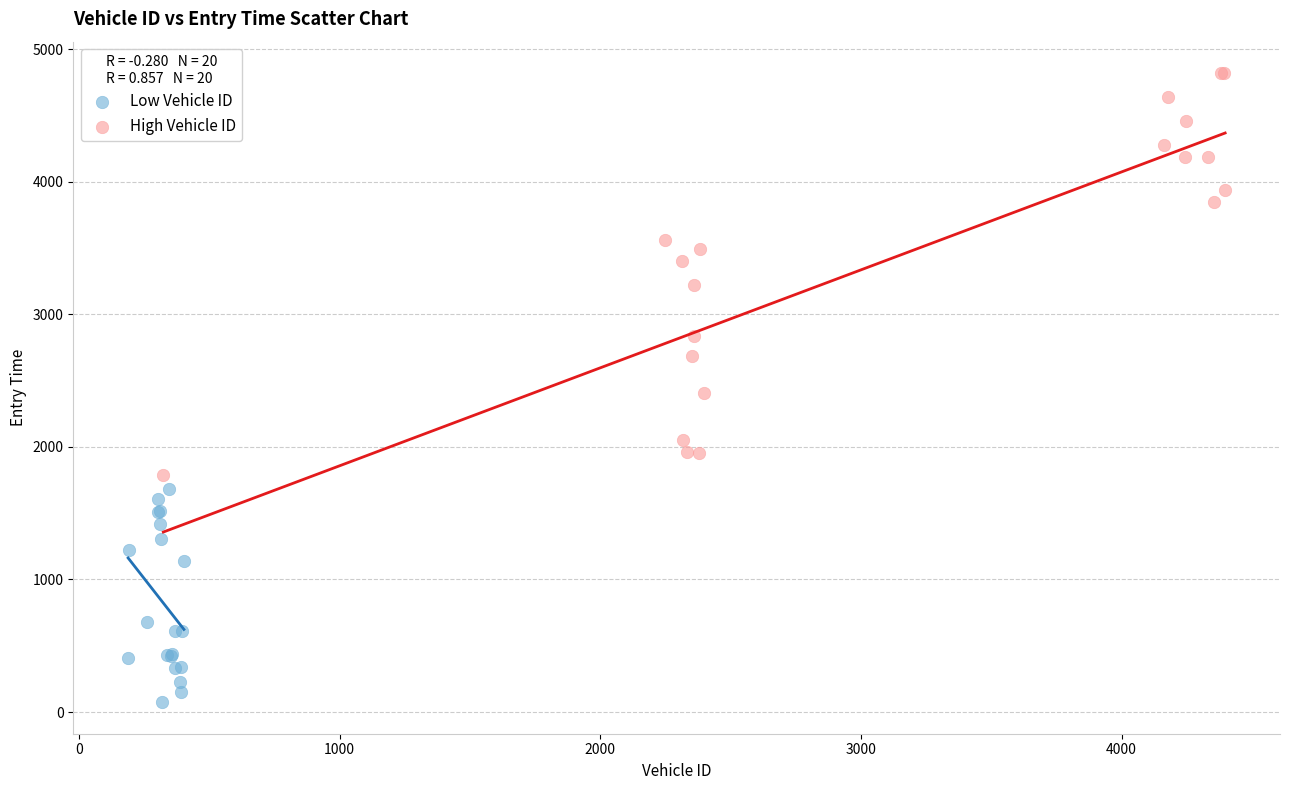

What are all the series names shown in the legend?

Low Vehicle ID, High Vehicle ID